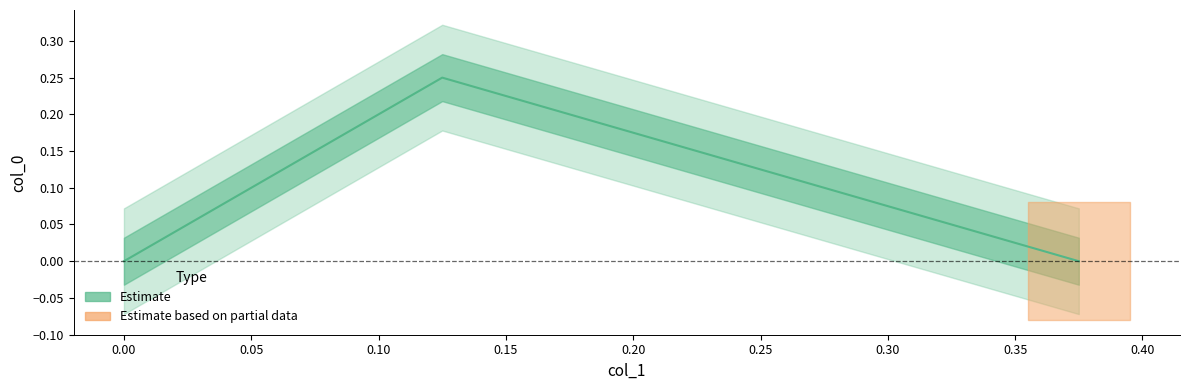

Count the values in the range 0 to 1.

3